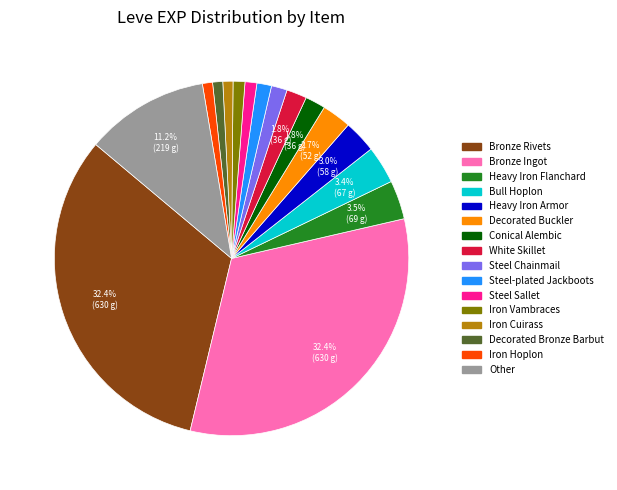

Is there any slice that represents more than half of the pie?

No